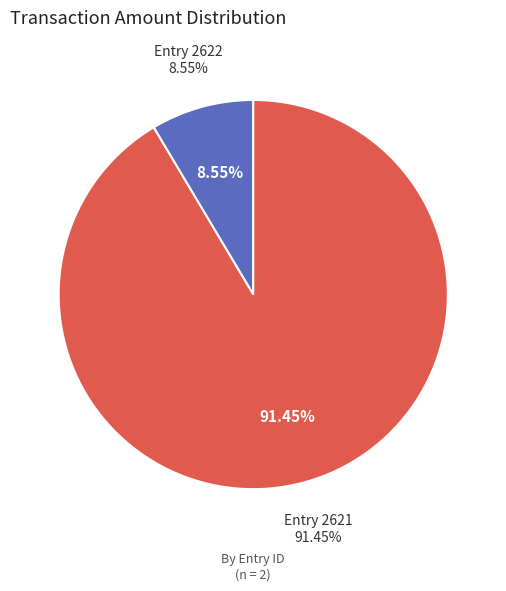

Count the number of slices in the pie.

2